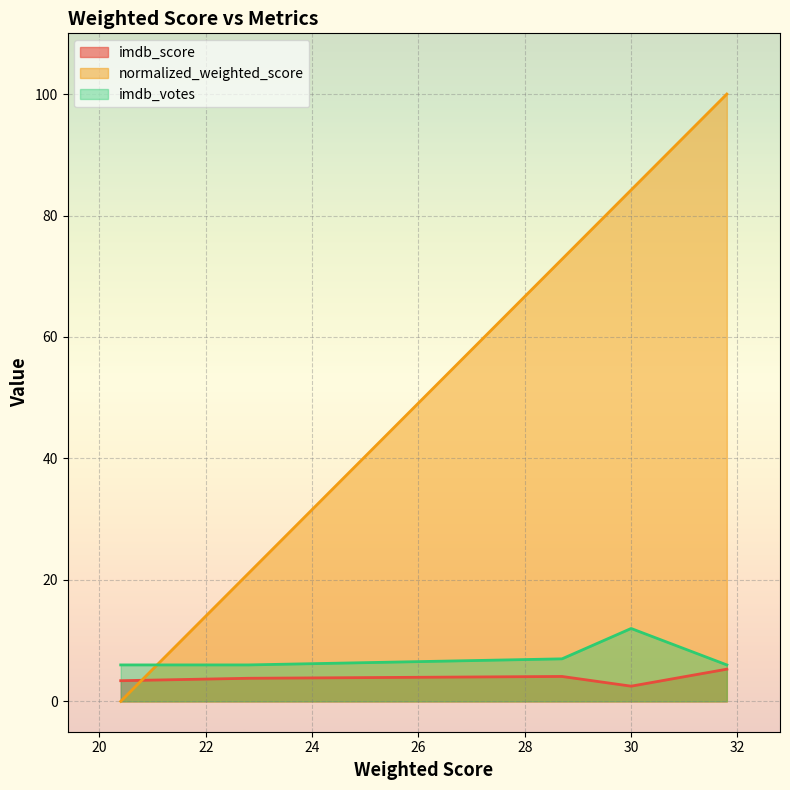

What position from the left is 31.799999999999997?

5